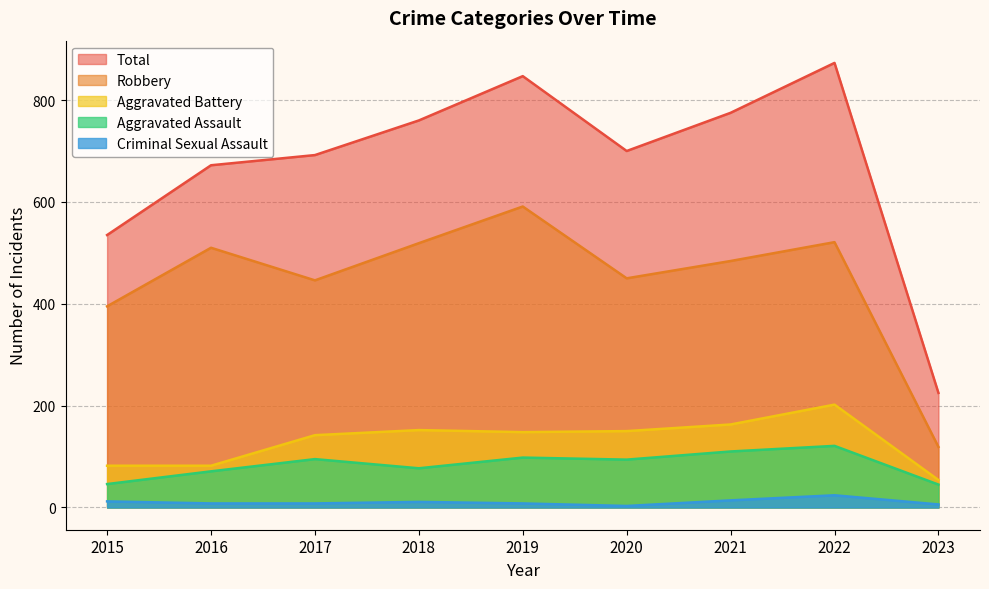

At which label does Criminal Sexual Assault reach its minimum?

2020